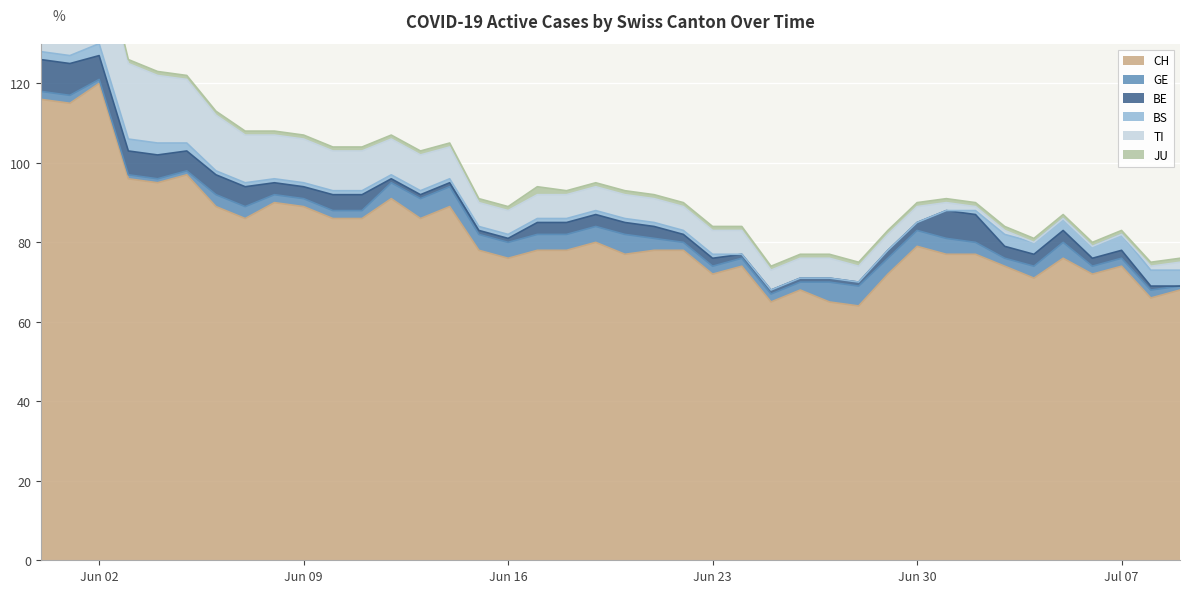

Rank the categories by GE value from lowest to highest.

2, 3, 4, 5, 39, 0, 1, 8, 9, 10, 11, 22, 23, 24, 25, 26, 33, 36, 37, 38, 6, 7, 21, 32, 34, 12, 15, 16, 17, 18, 19, 29, 30, 31, 35, 13, 14, 20, 27, 28